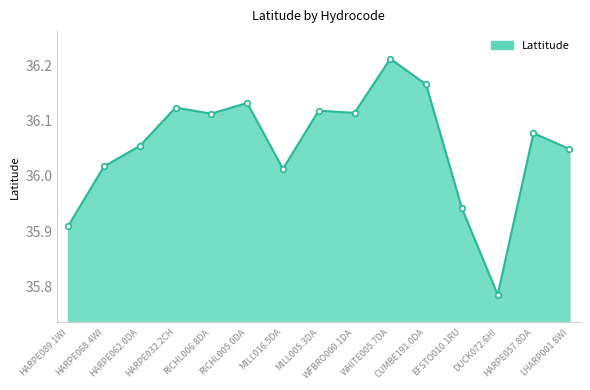

What is the difference between the maximum and minimum values?

0.4